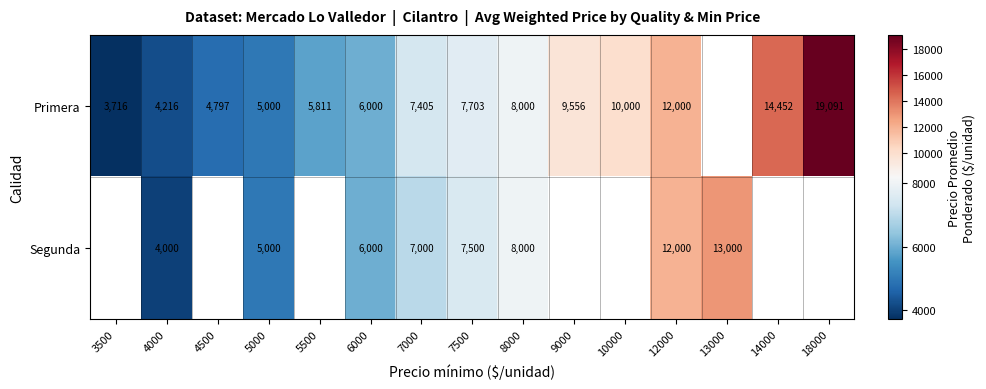

Is it true that Segunda equals 13321 at 7500?

False